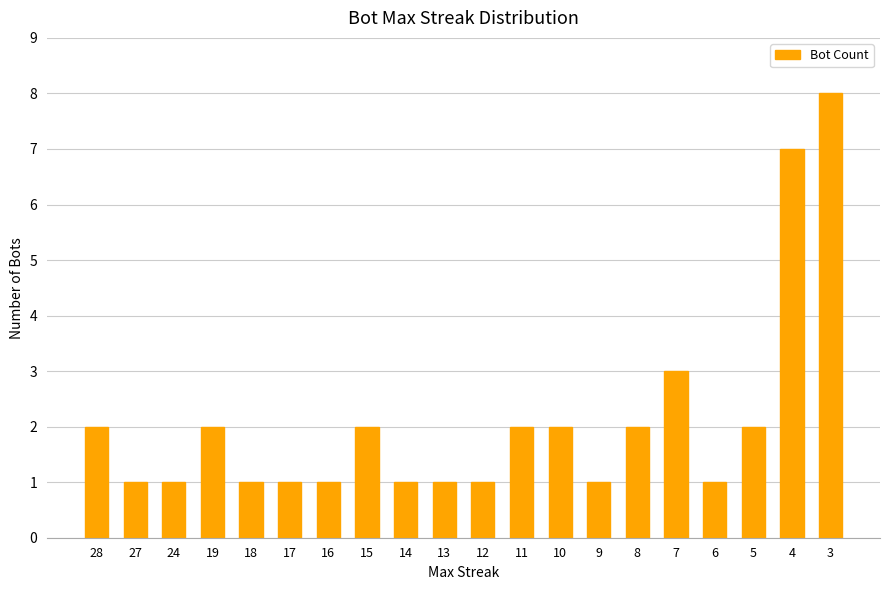

What is the value of the 17th bar from the left?

1